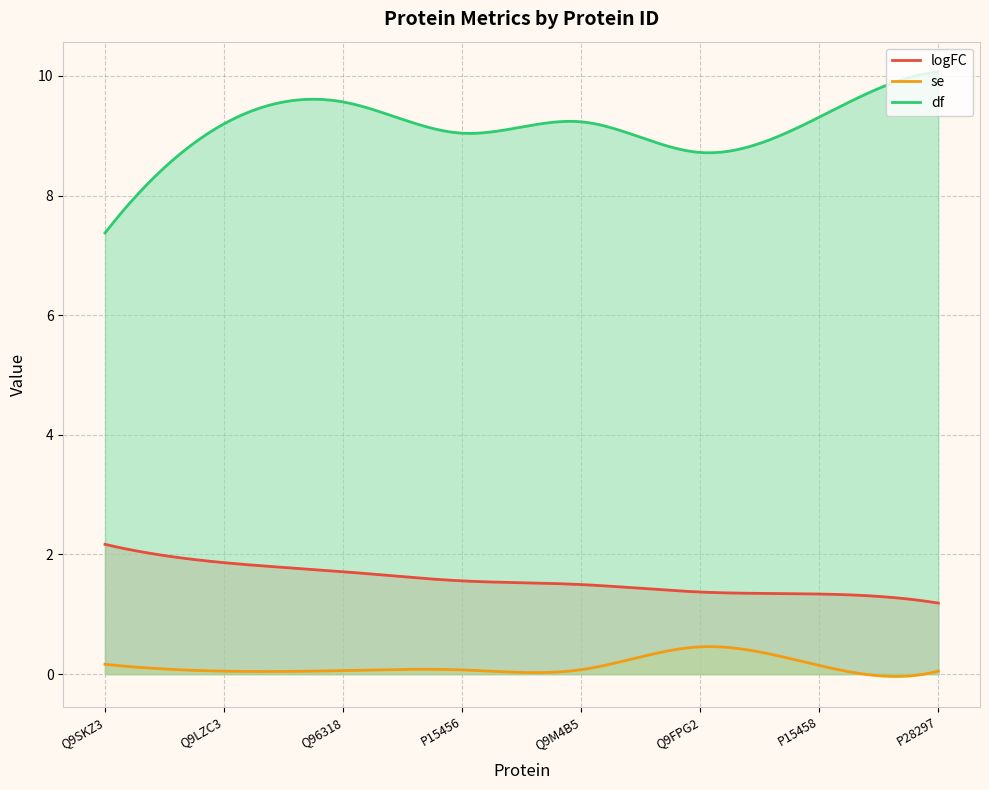

What are all the series names shown in the legend?

logFC, se, df